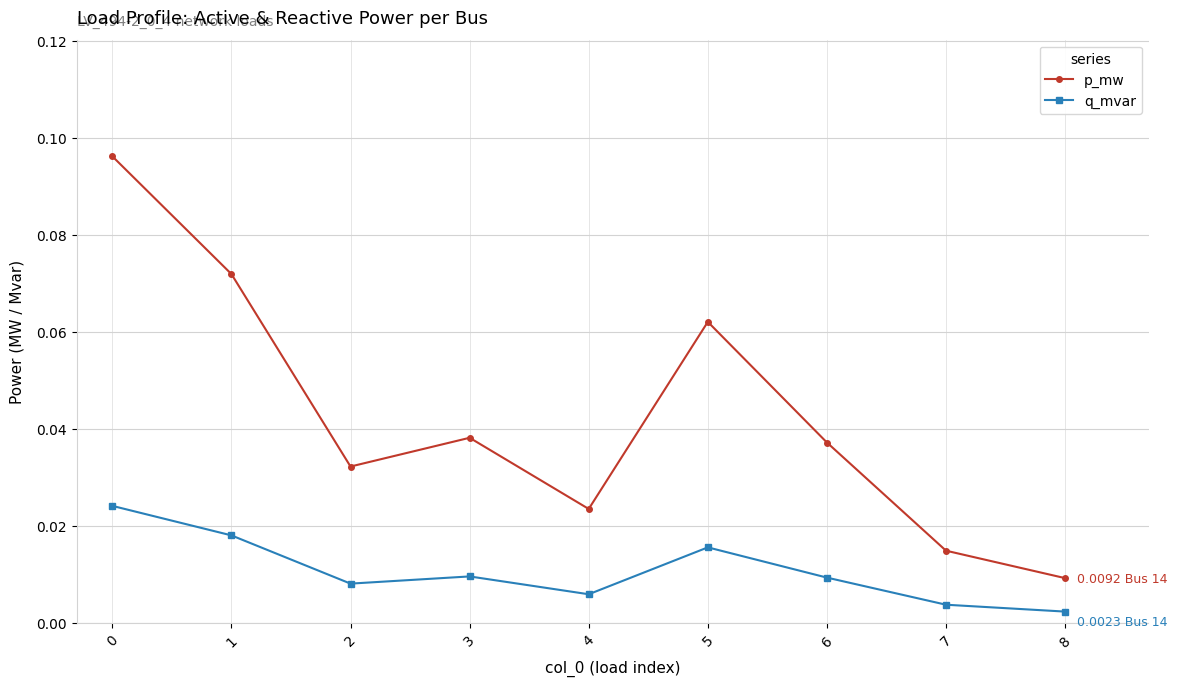

Is the value of p_mw at 4 greater than the value of q_mvar at 8?

Yes